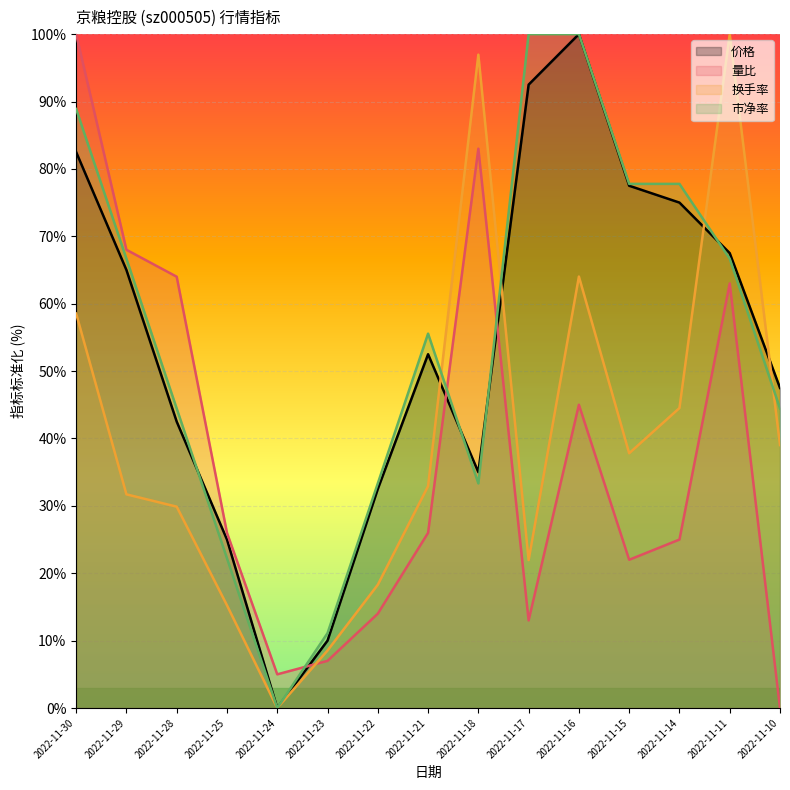

Count the number of categories in the chart.

15